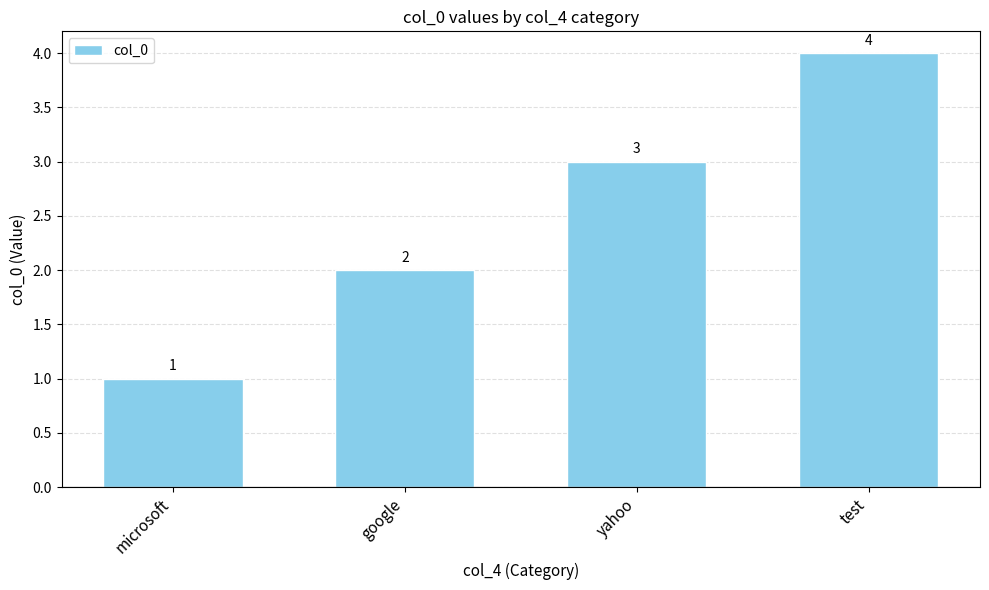

Which label corresponds to the largest value in the chart?

test